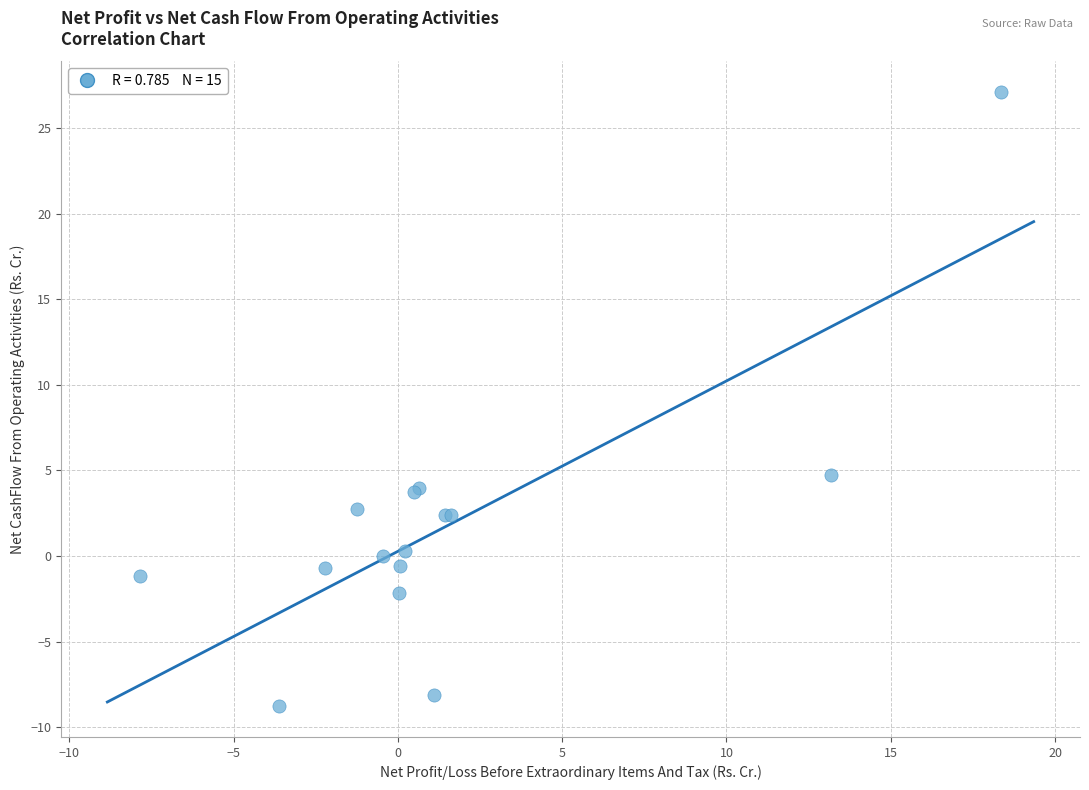

What Y value in the scatter plot is closest to 9?

4.7